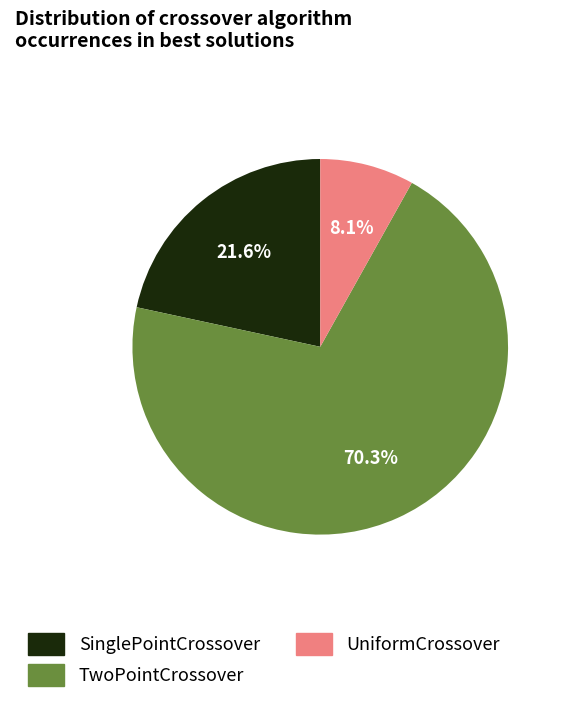

Is there any slice that represents more than half of the pie?

Yes